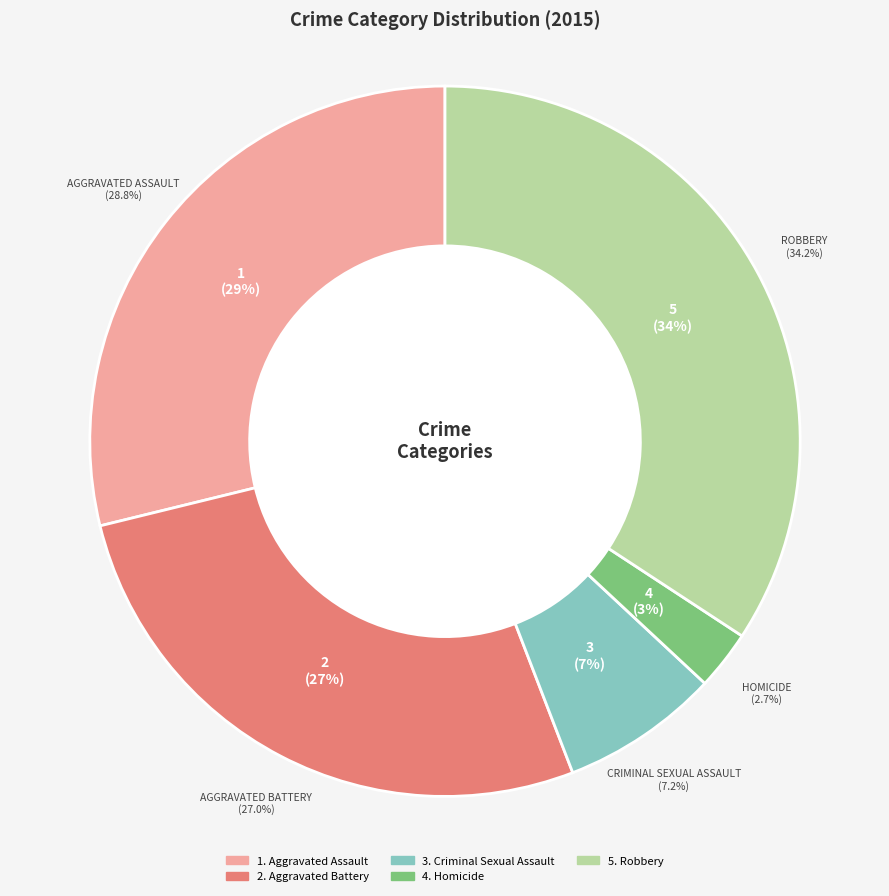

Which category has the biggest portion of the pie?

Robbery